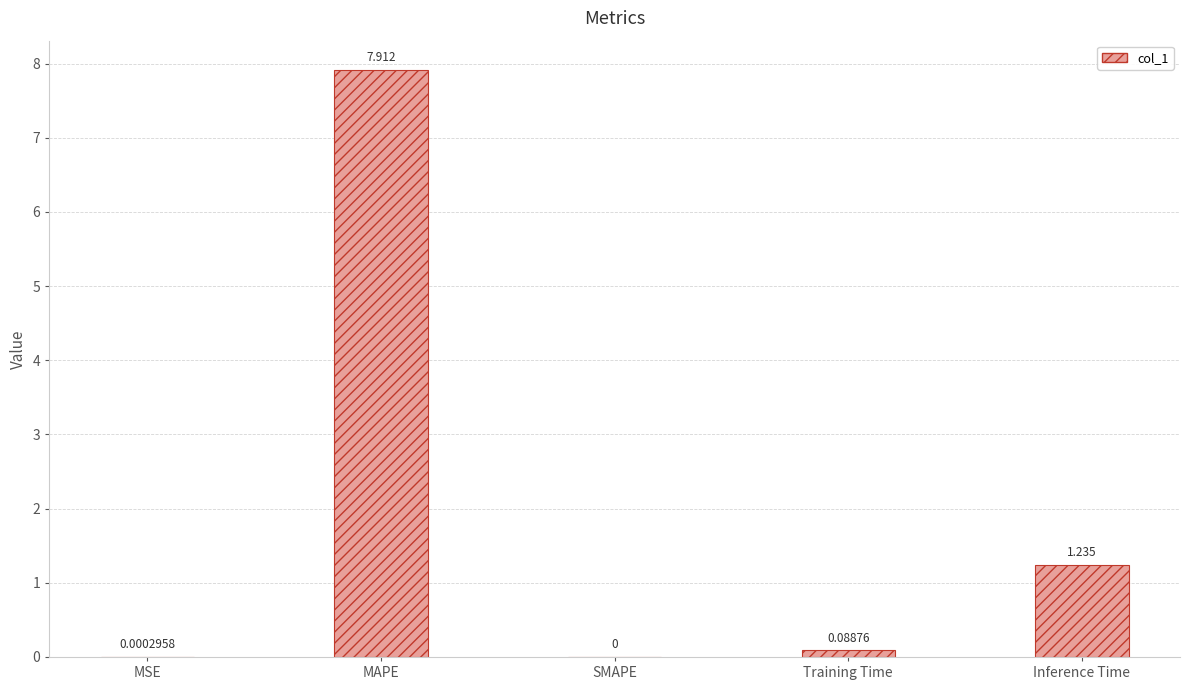

What is the maximum value shown in the chart?

7.9